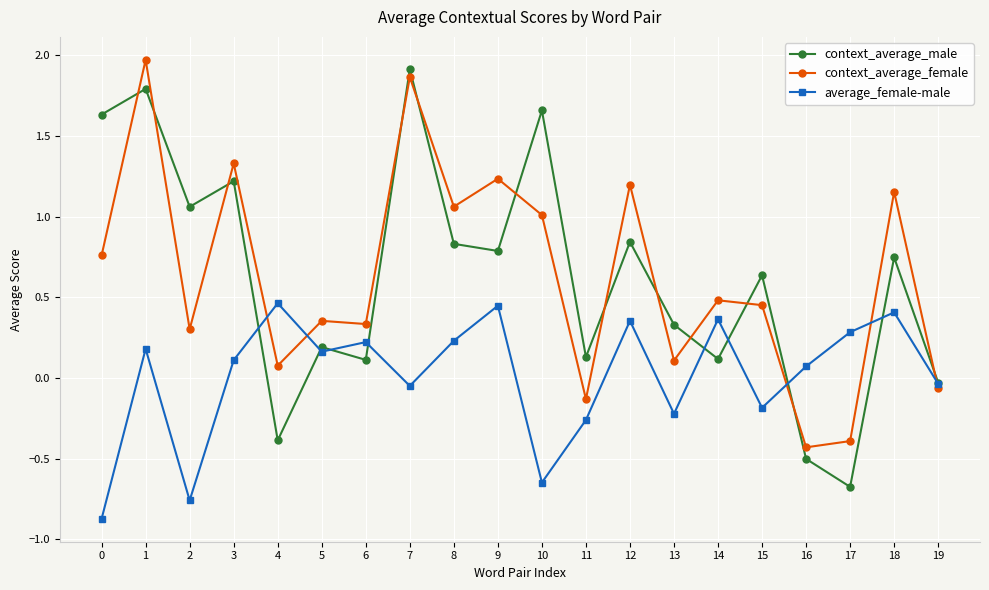

What is the value of the average_female-male point at the 1st from the left?

-0.9